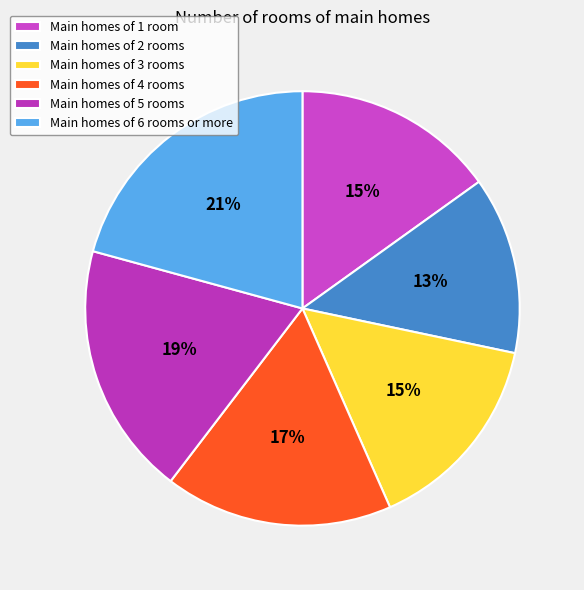

Count the number of slices in the pie.

6